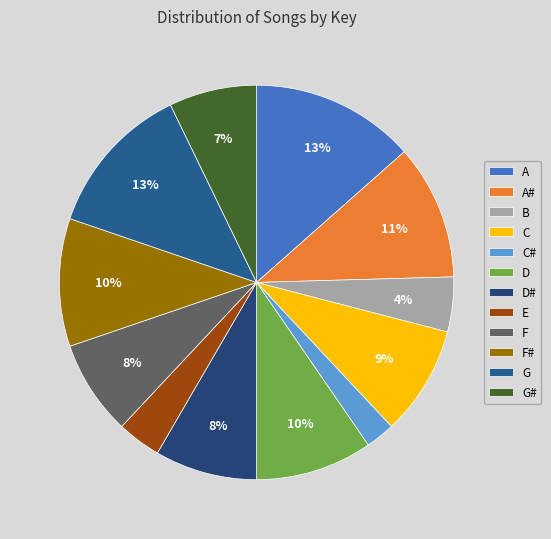

What percentage is the E slice, to the nearest percent?

4%